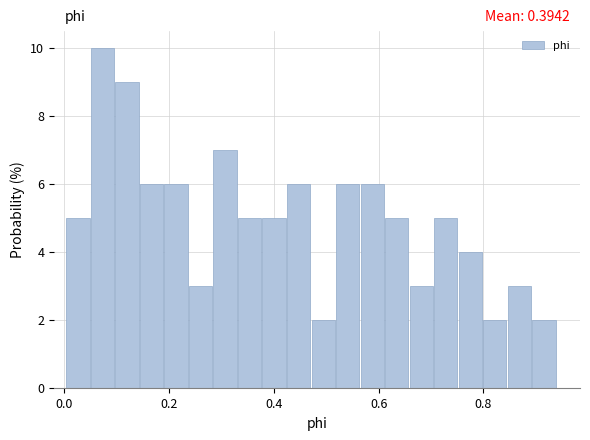

Around what value on the x-axis is the tallest bar? Give the approximate position of its centre, as read against the axis.

0.08